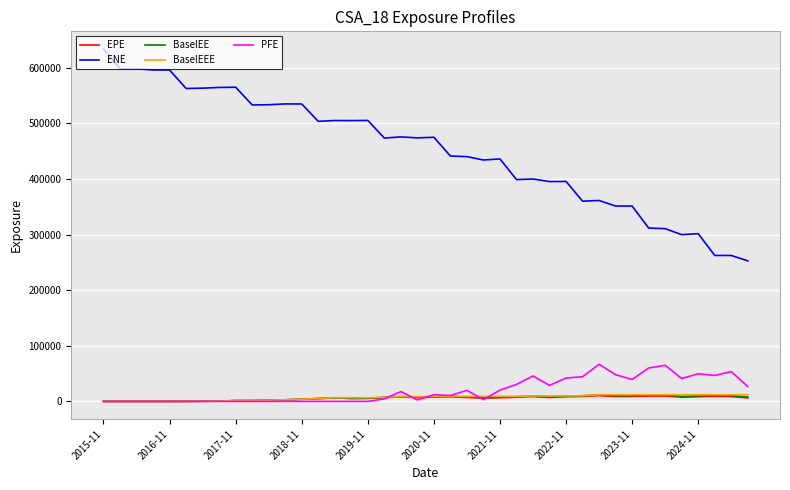

At how many categories does at least one series exceed 215906?

40